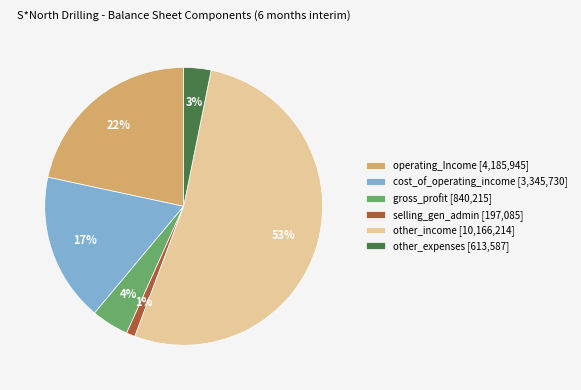

To the nearest percent, what portion does other_income [10,166,214] represent?

53%